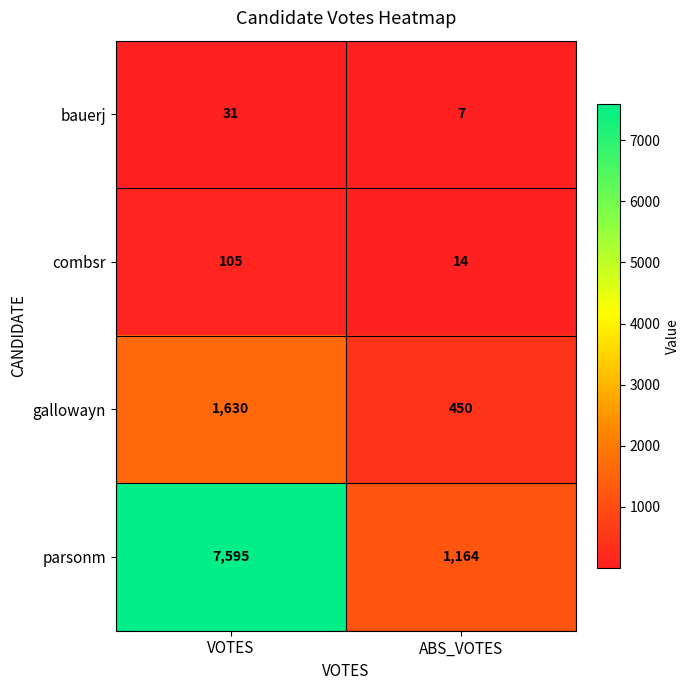

How many series are shown in this chart?

4